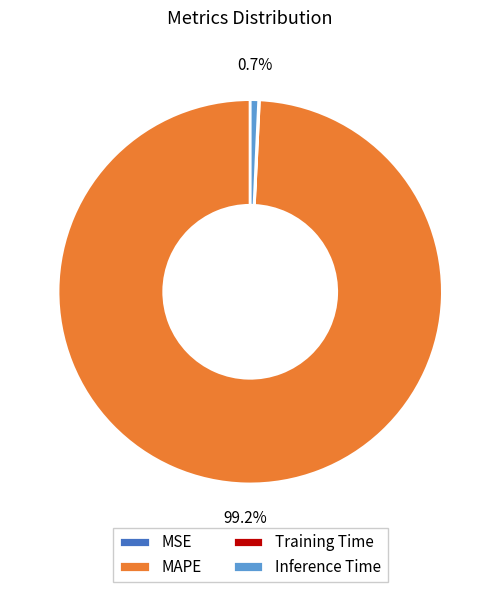

Which slice is the largest?

MAPE